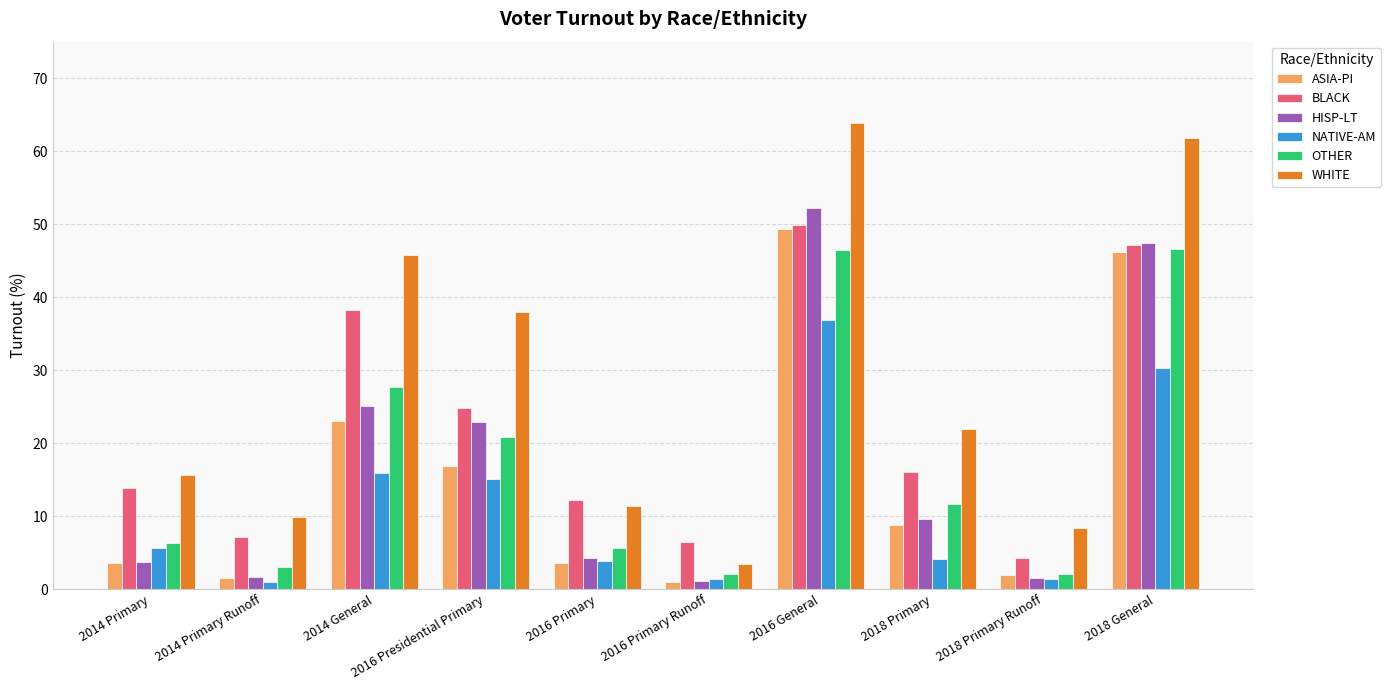

The value of OTHER at 2016 General is 83.3. True or false?

False